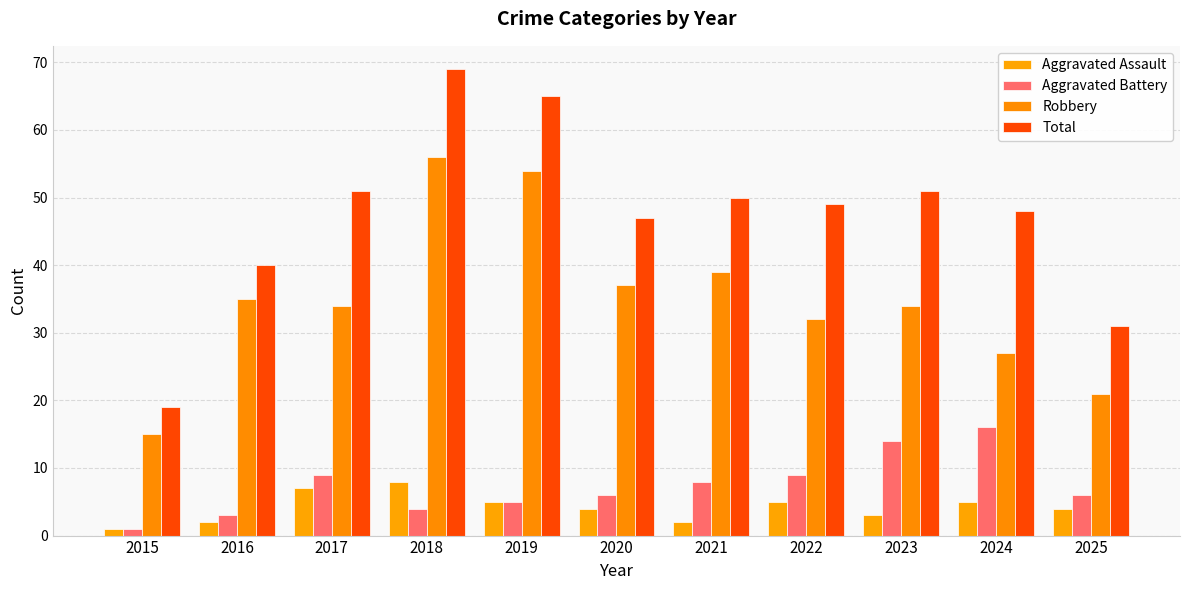

Which label corresponds to the largest value in the chart?

2018